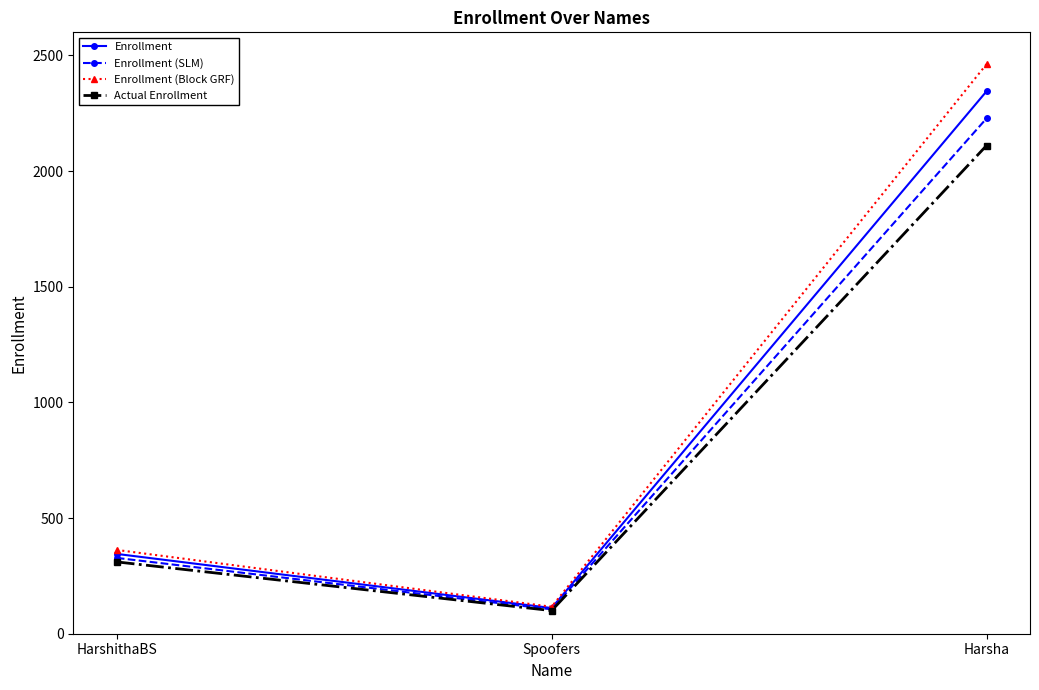

What is the total value across all series at Harsha?

9145.5